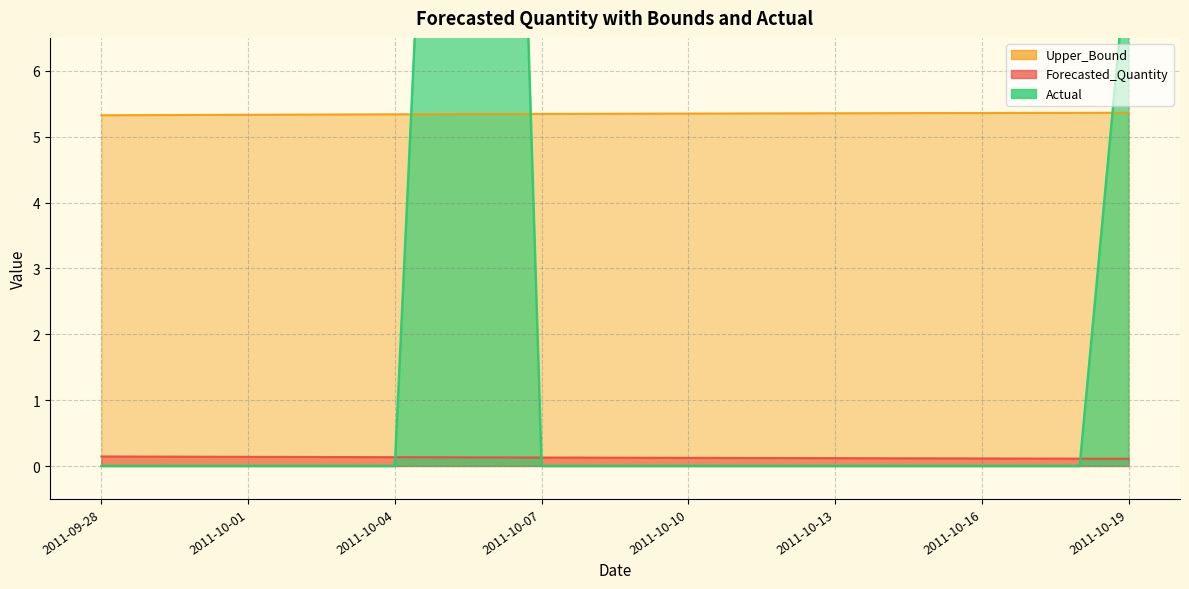

After their last crossing, which series has the higher values: Forecasted_Quantity or Actual?

Actual